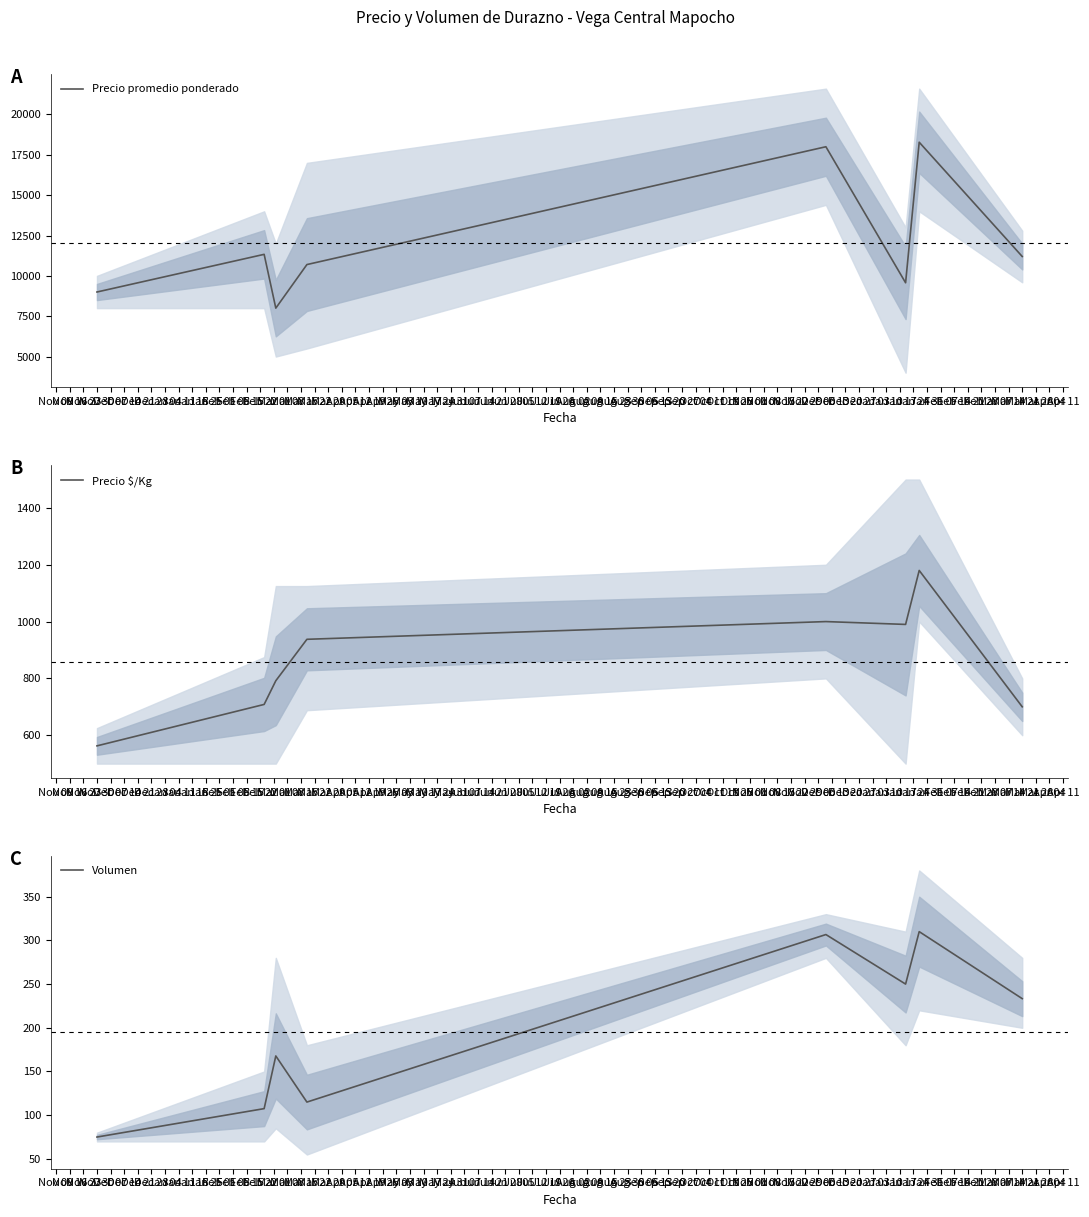

Does the chart have visible grid lines?

No